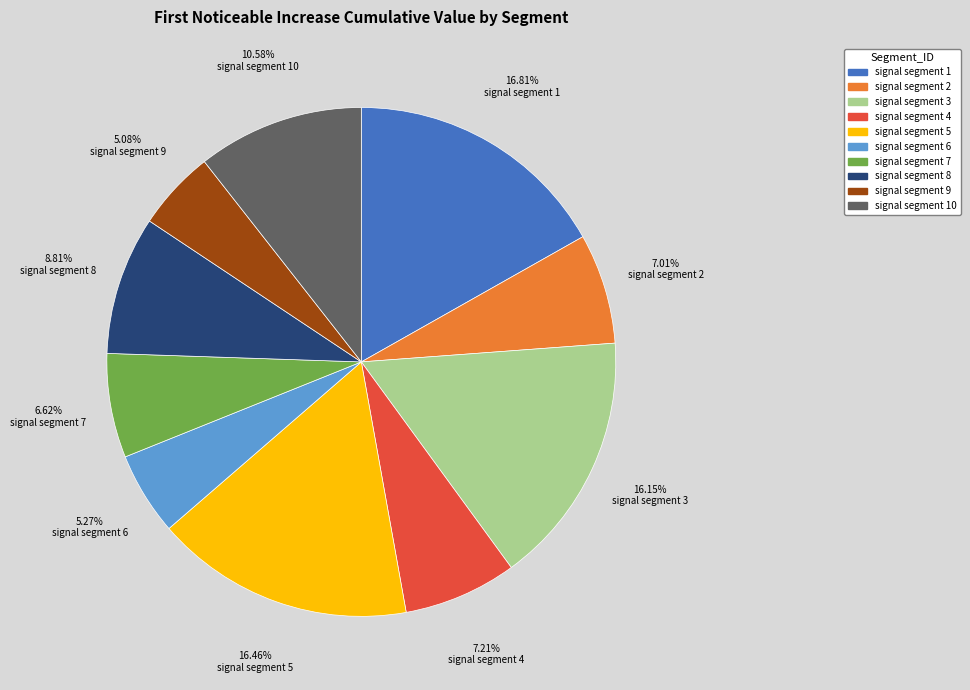

Is there any slice that represents more than half of the pie?

No